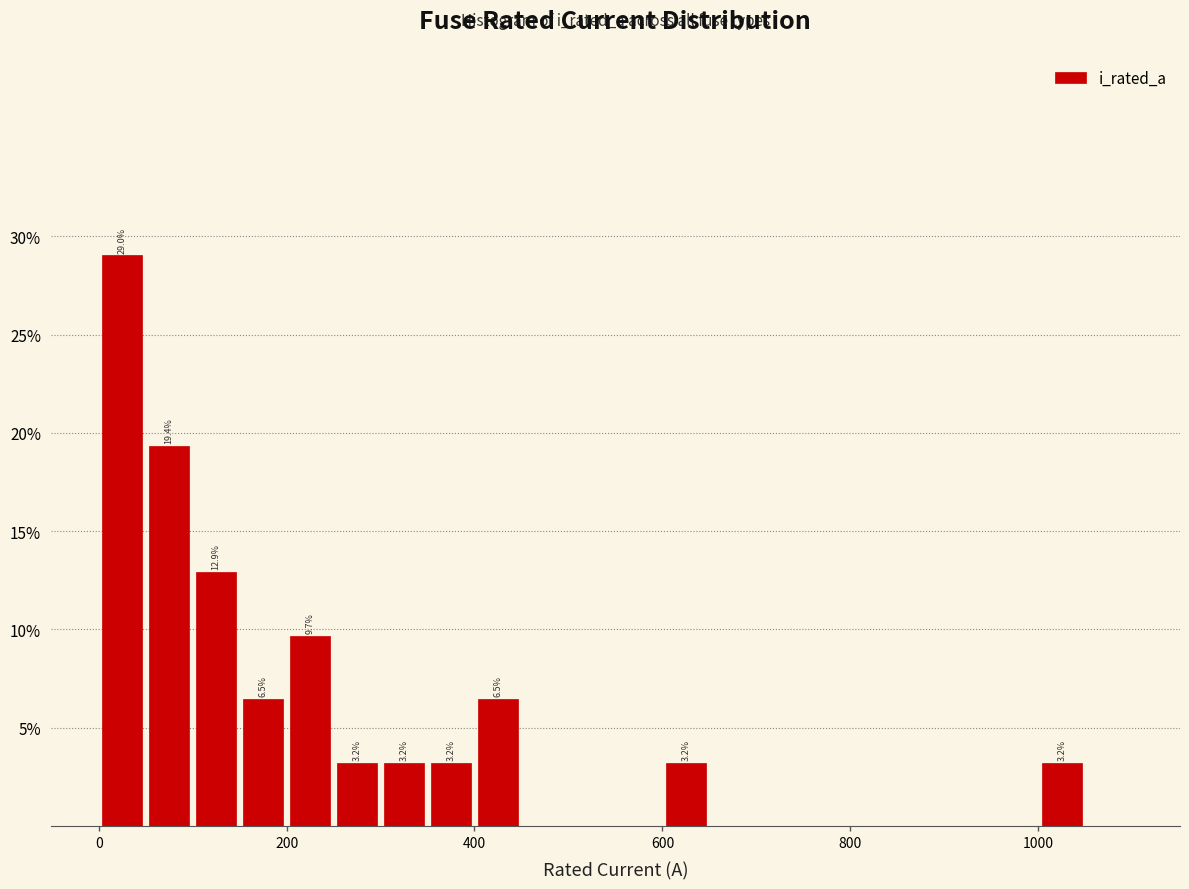

Around what value on the x-axis is the tallest bar? Give the approximate position of its centre, as read against the axis.

20